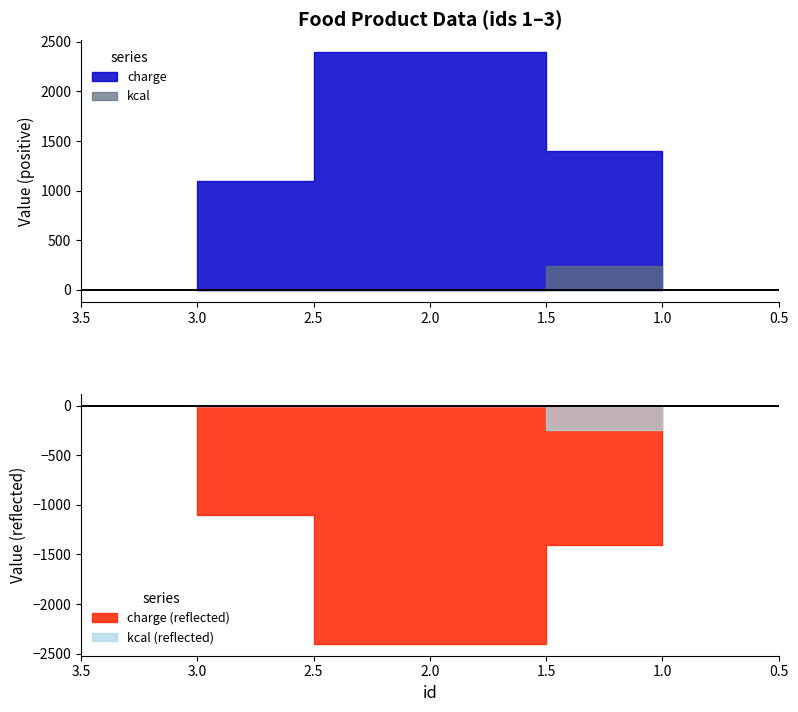

What is the sum of all kcal values?

245